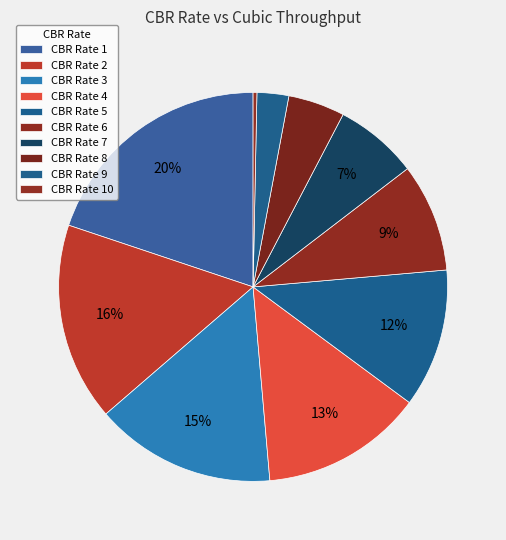

How many slices are in this pie chart?

10